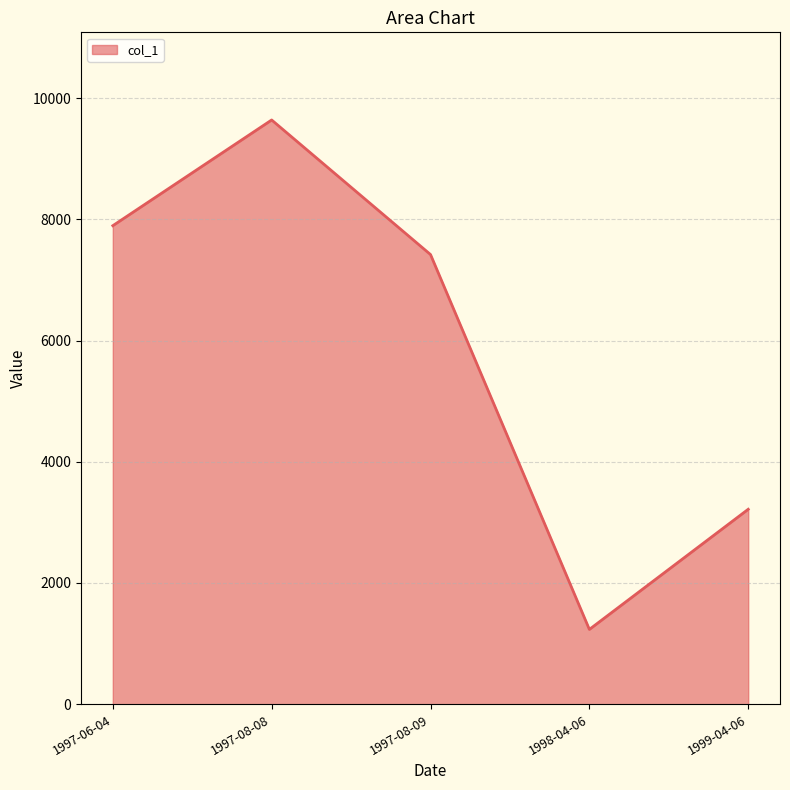

Where does the data first go above 7418?

1997-06-04